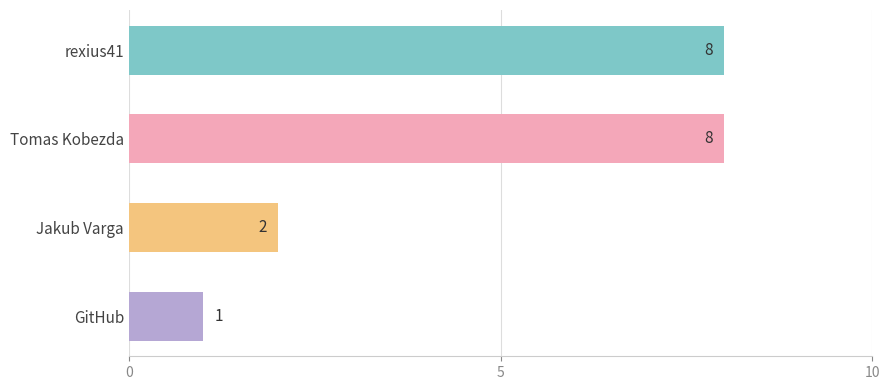

What position from the bottom is Tomas Kobezda?

3